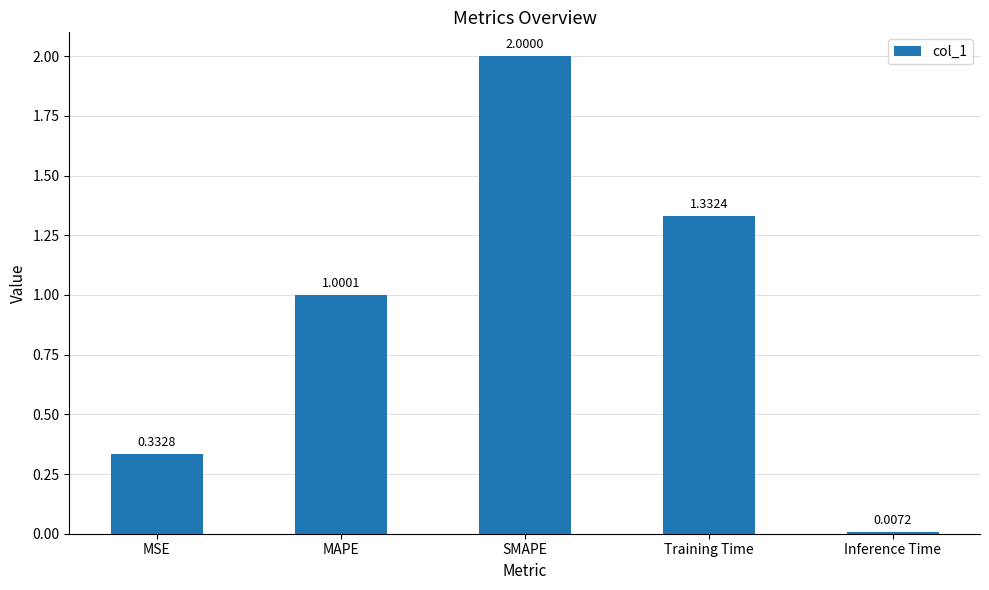

What is the change in value from MSE to Inference Time?

-0.3